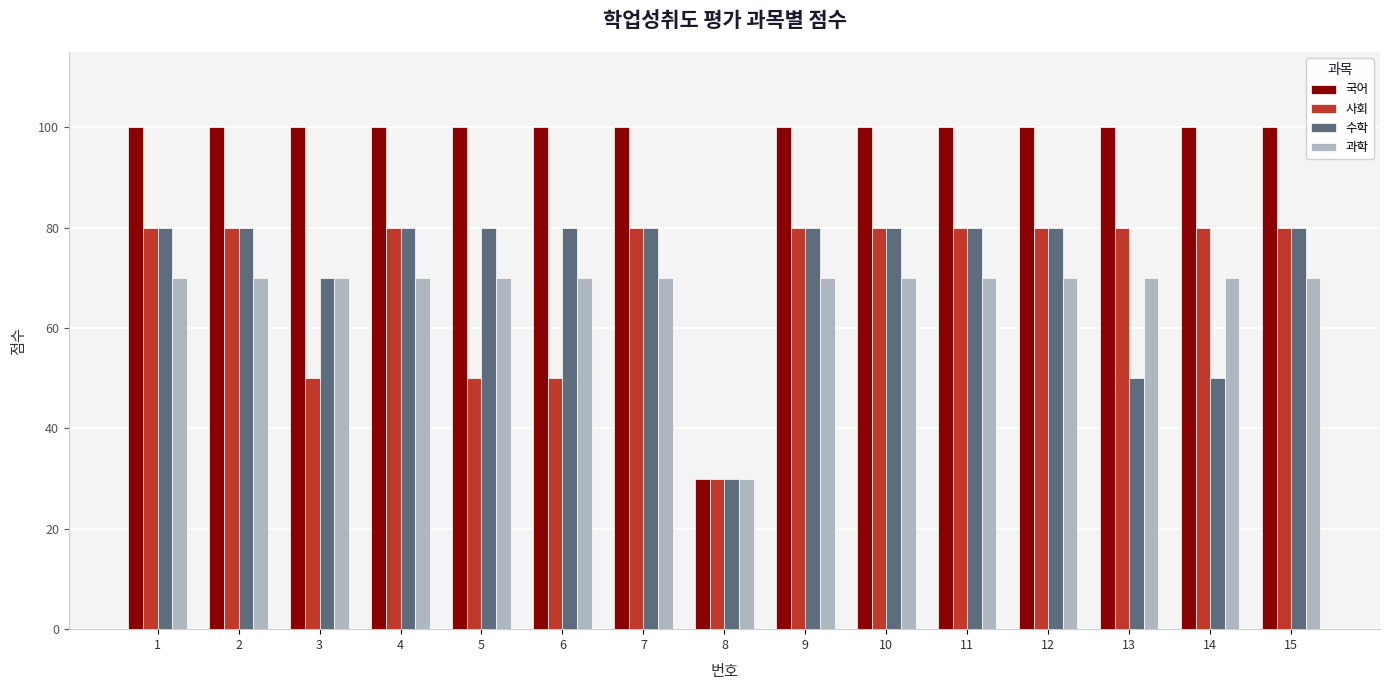

Reading left to right, transcribe all the data shown in this chart.

국어: 100	100	100	100	100	100	100	30	100	100	100	100	100	100	100
사회: 80	80	50	80	50	50	80	30	80	80	80	80	80	80	80
수학: 80	80	70	80	80	80	80	30	80	80	80	80	50	50	80
과학: 70	70	70	70	70	70	70	30	70	70	70	70	70	70	70